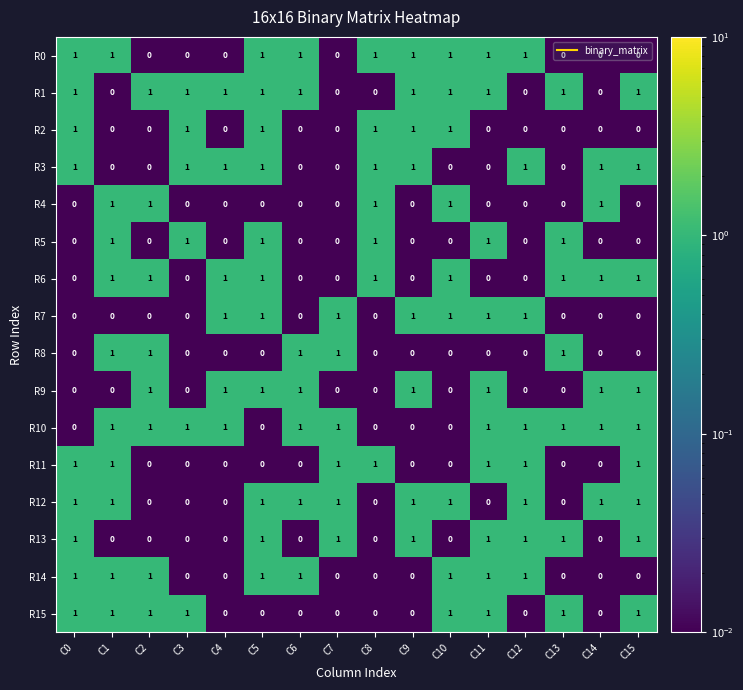

What is the total value across all series at C9?

8